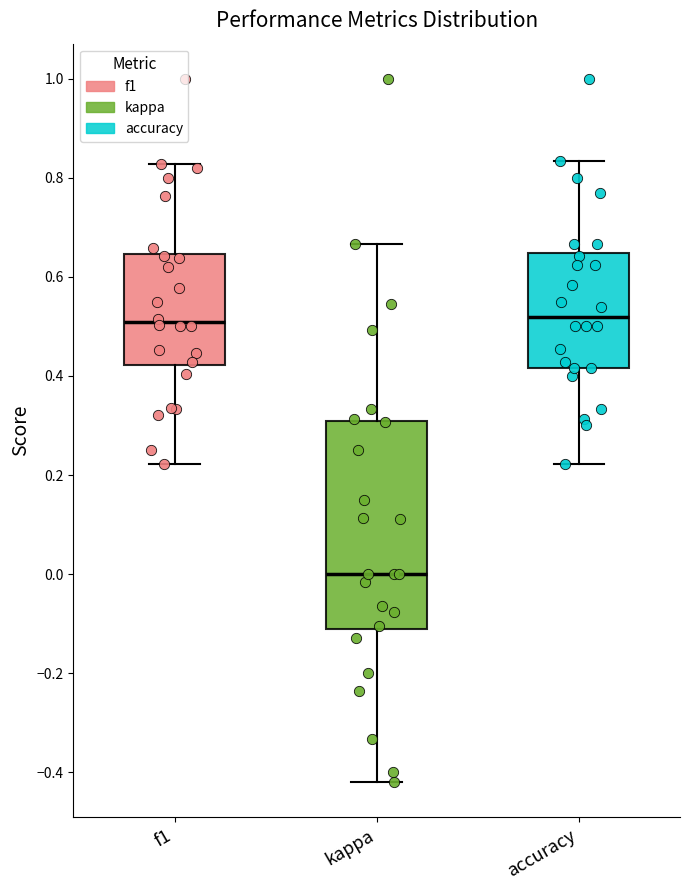

Where does the median line of the box for f1 sit on the y-axis? The values are not printed on the chart, so give them approximately, as read against the axis.

0.50